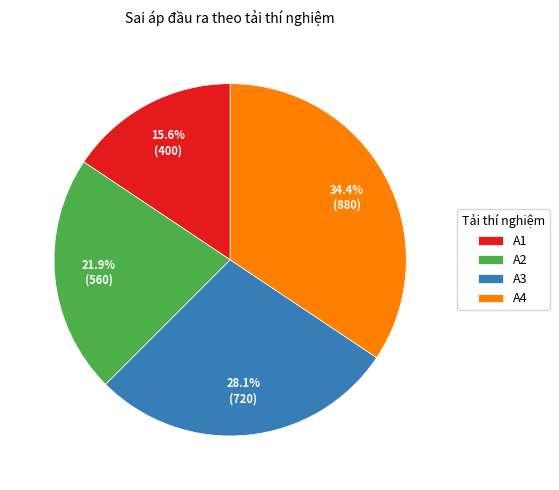

Between A3 and A4, which is larger?

A4